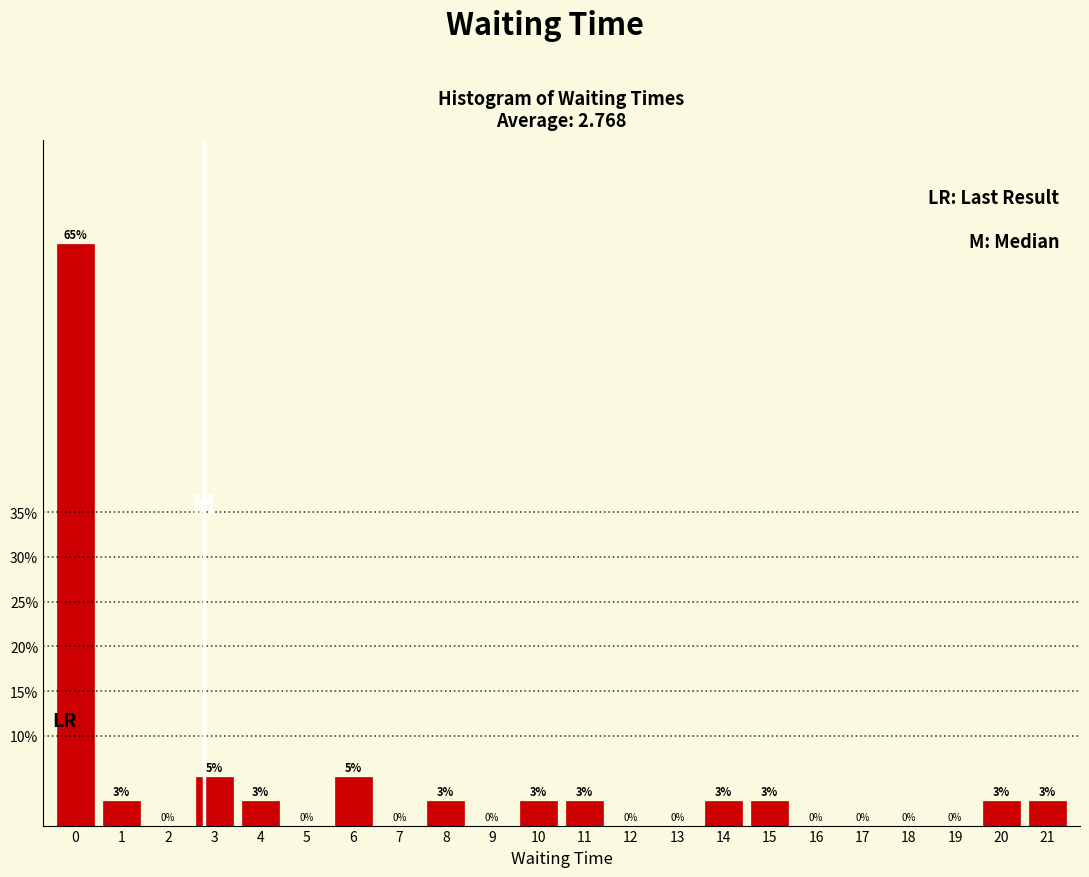

The value at 9 is 0.0. True or false?

True